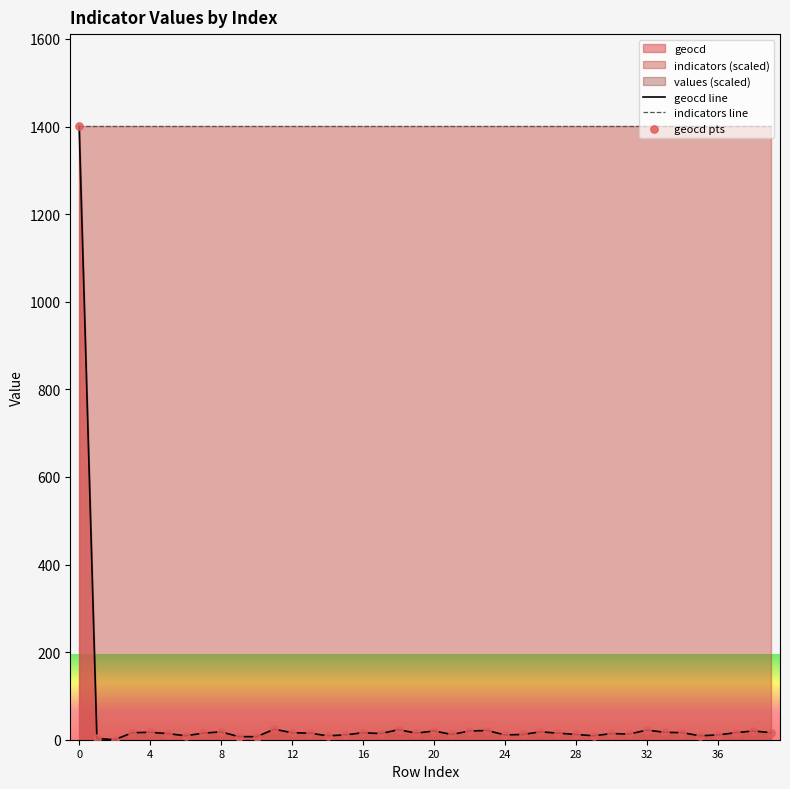

Which series contains the highest Y value?

geocd line